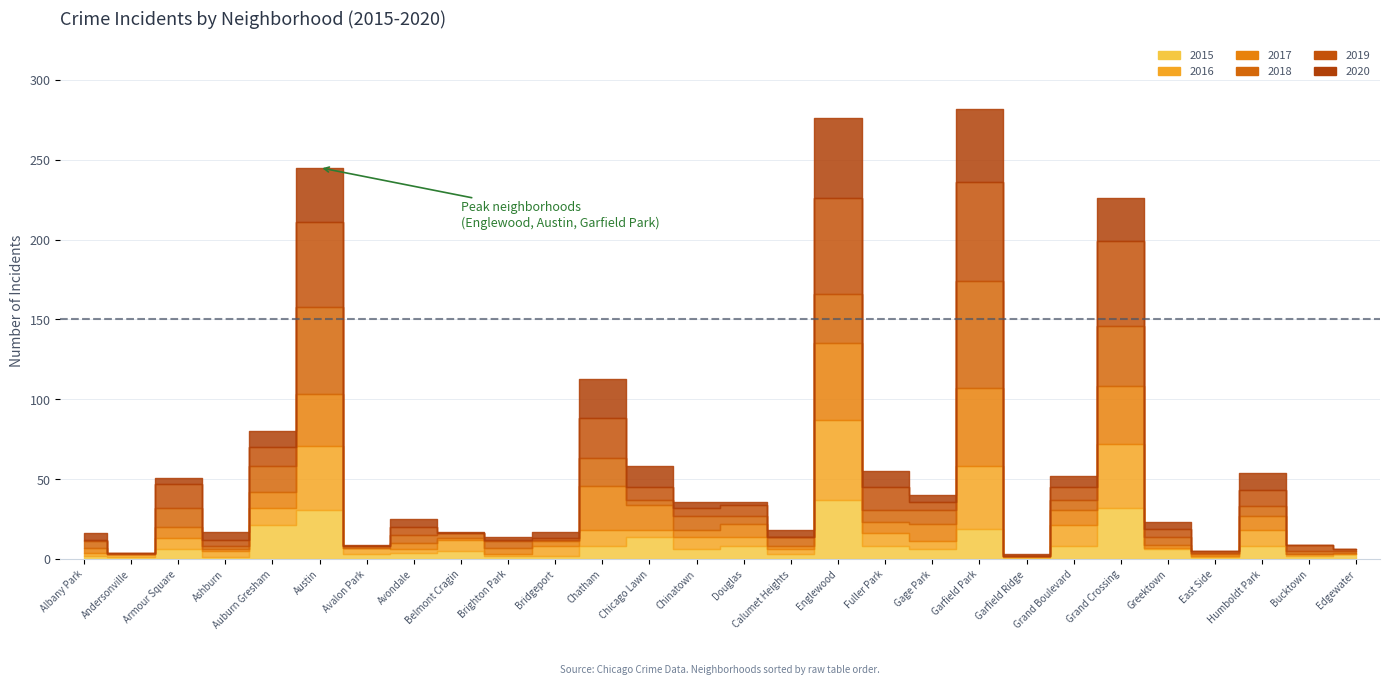

Which category has the highest value in the 2016 series?

Englewood